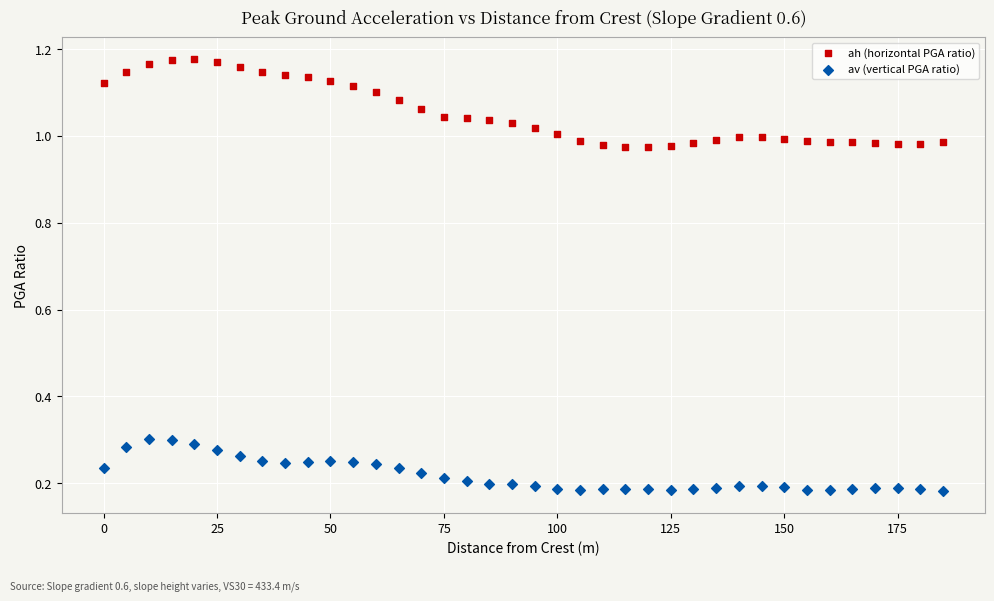

What is the X range (max minus min) for the scatter plot?

185.0